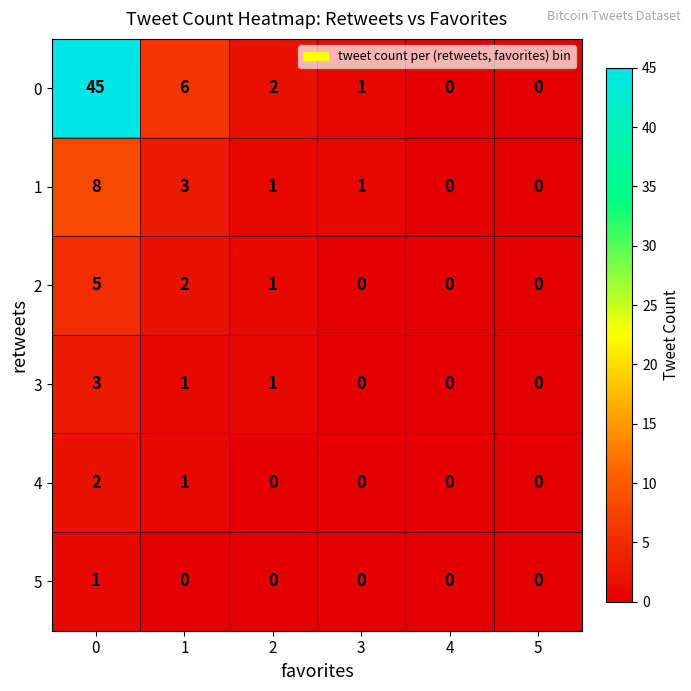

True or false: 0 has a value of 0 at 5.

True